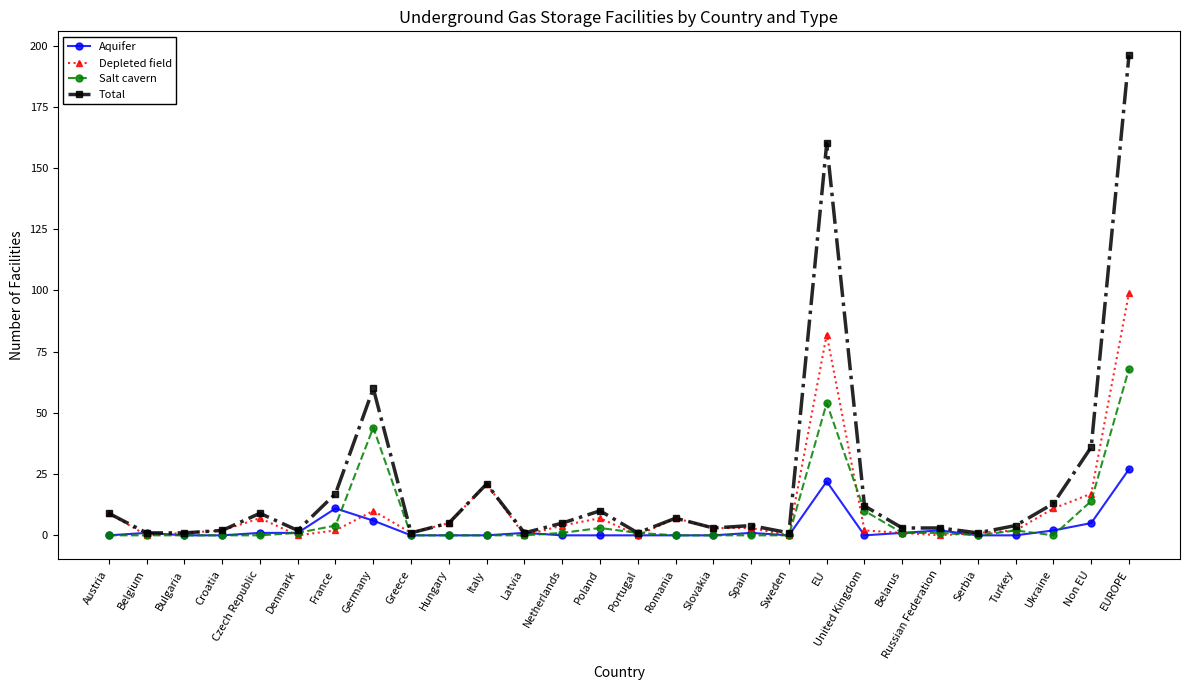

Which series has the largest total across all categories?

Total